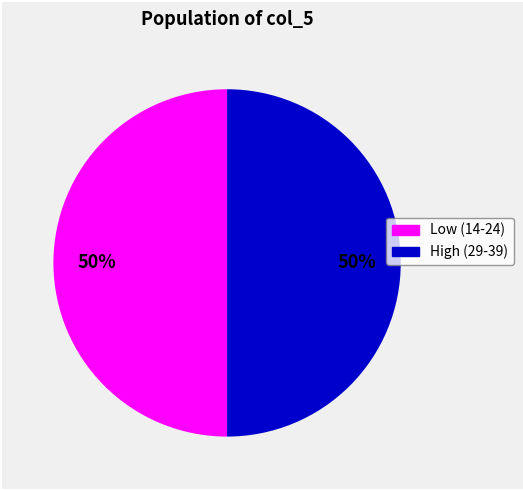

Count the number of slices in the pie.

2